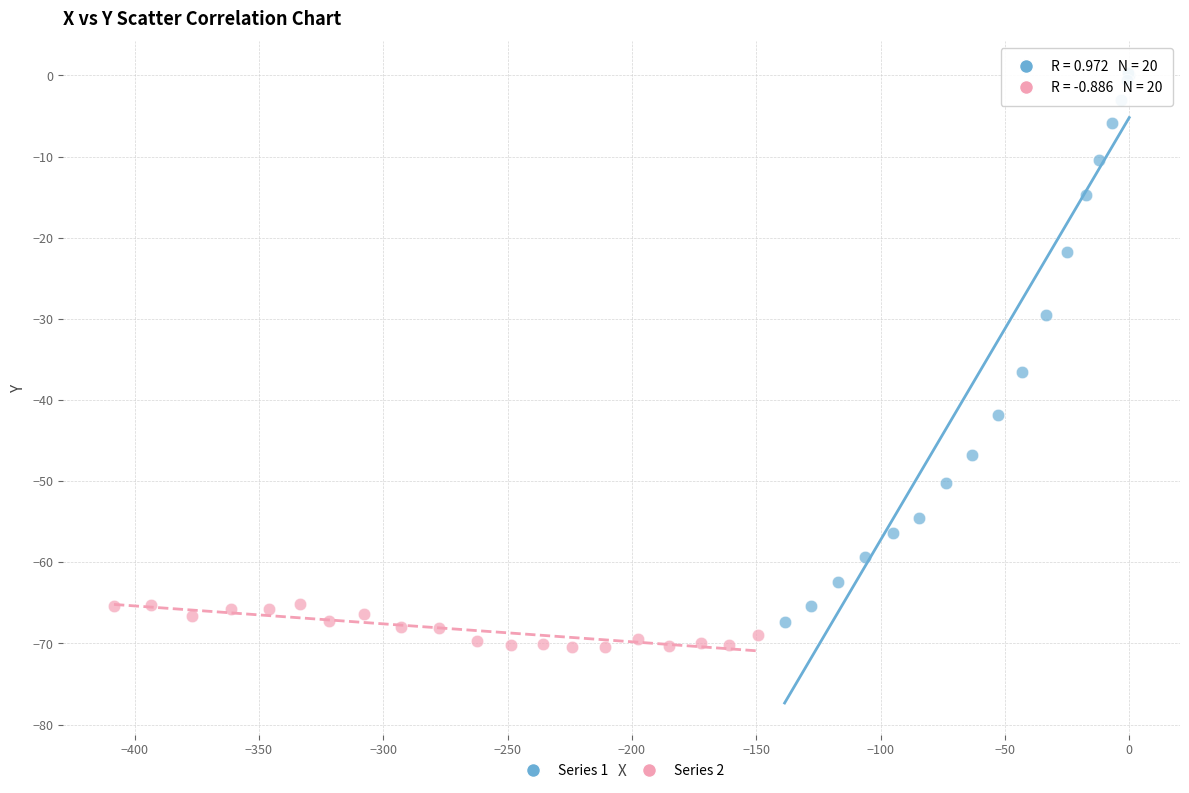

Which series has the widest spread of Y values?

Series 1